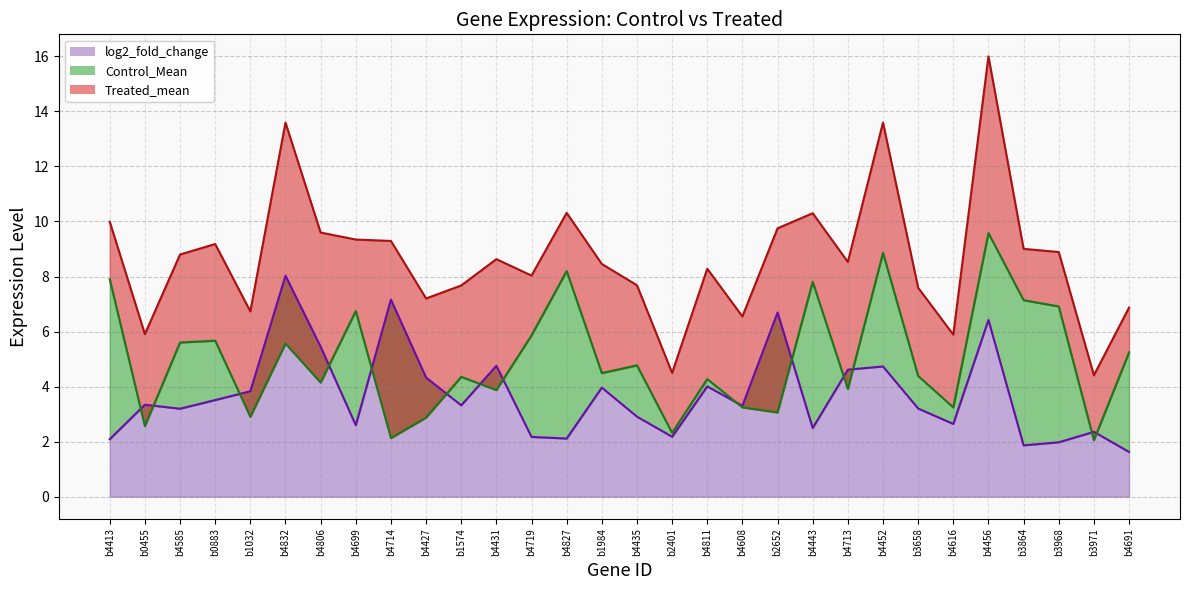

How many times do log2_fold_change and Control_Mean cross each other?

14